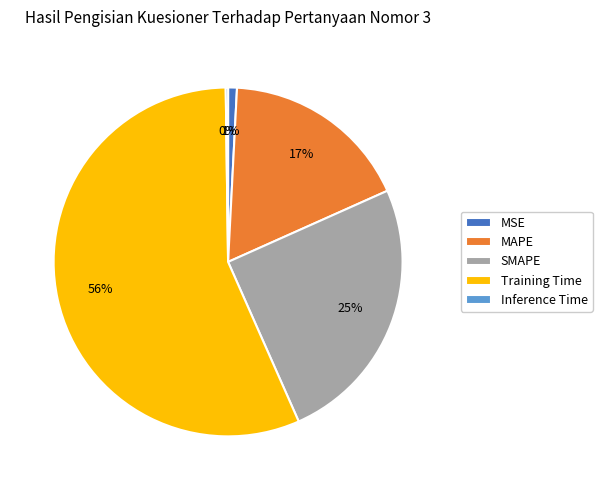

Is it true that MAPE is 29% of the pie?

False